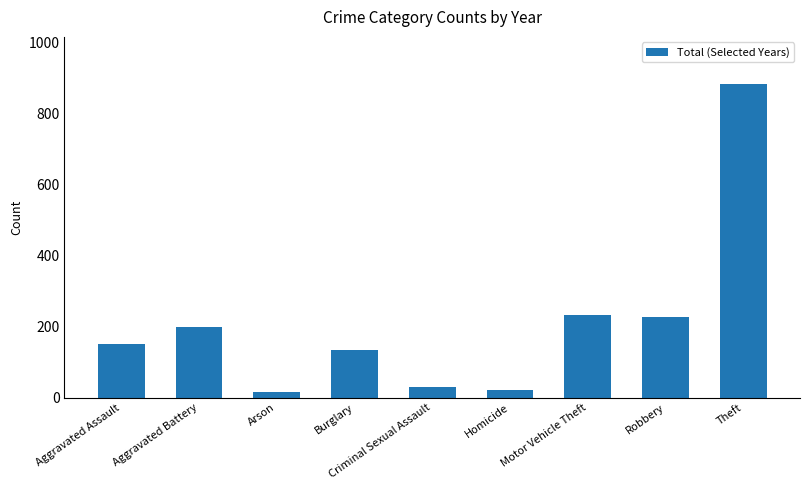

What is the label of the 2nd bar from the left?

Aggravated Battery